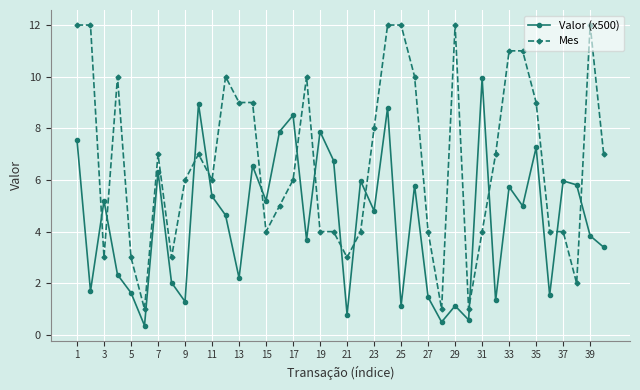

What is the highest value of the Mes series?

12.0